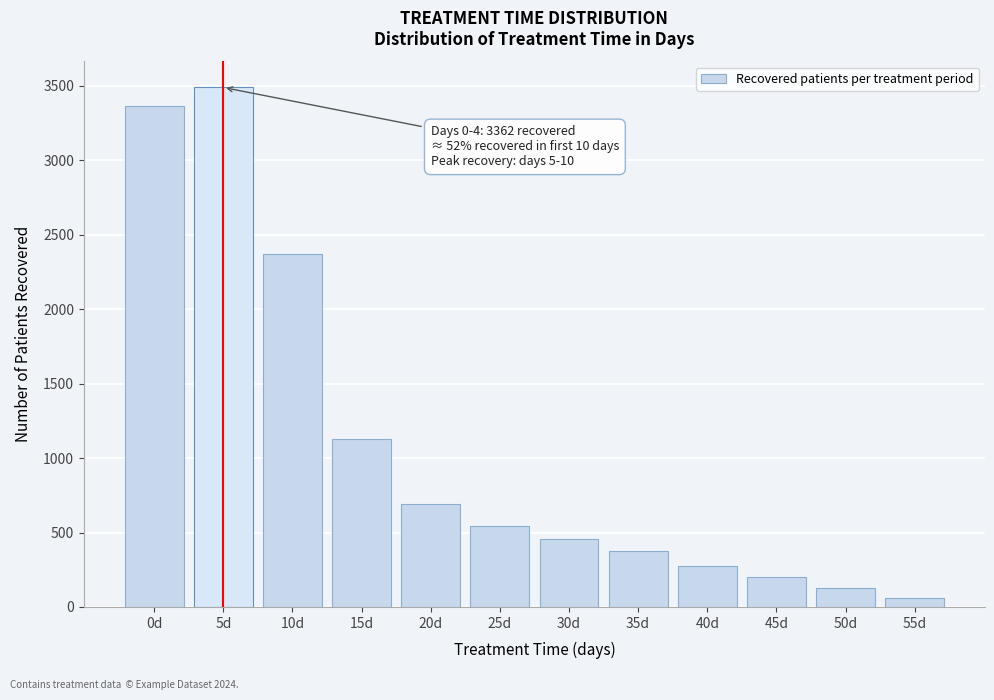

Reading left to right, transcribe all the data shown in this chart.

3362	3490	2369	1128	692	544	458	373	278	200	125	63